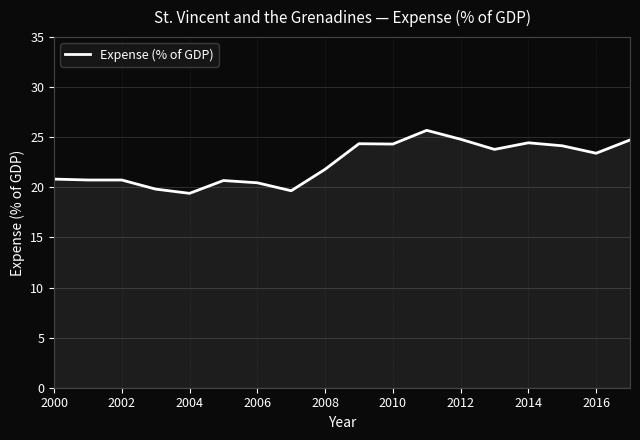

What is the greatest value displayed?

25.7